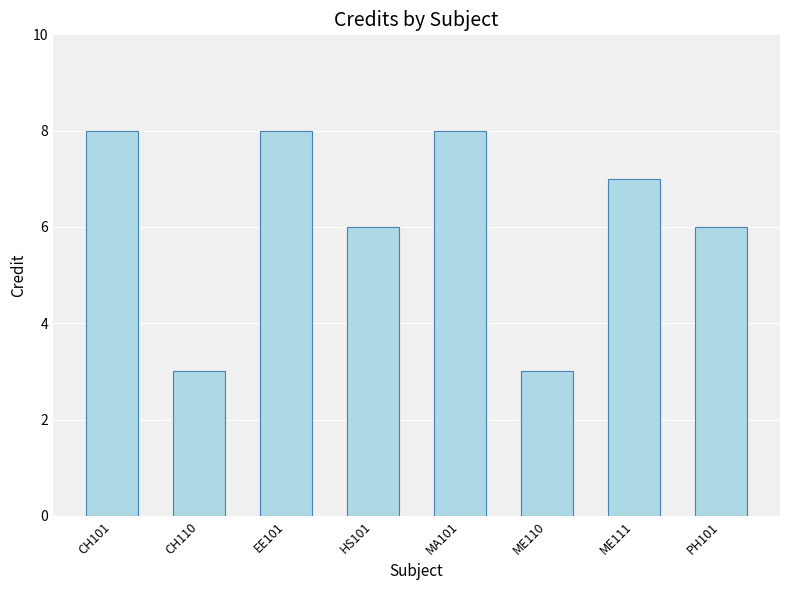

What is the difference between the maximum and minimum values?

5